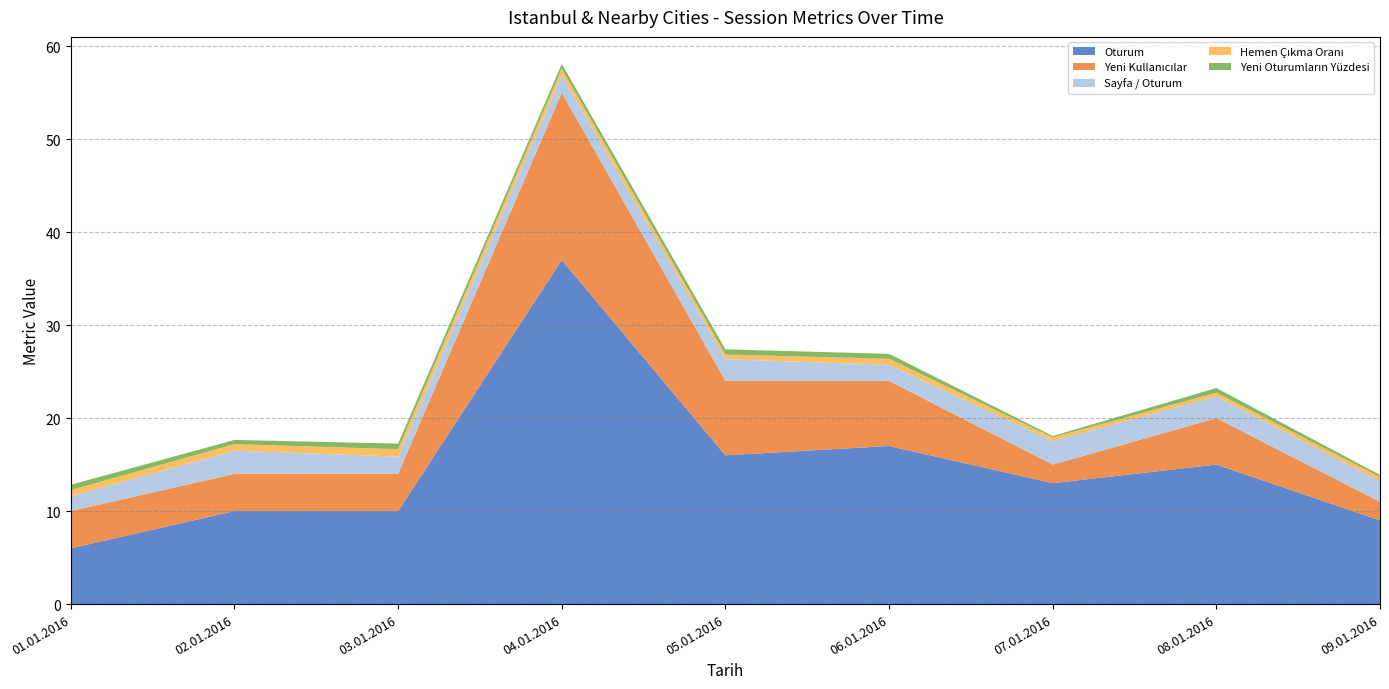

Reading left to right, extract all data points from this chart.

Oturum: 6.0	10.0	10.0	37.0	16.0	17.0	13.0	15.0	9.0
Yeni Kullanıcılar: 4.0	4.0	4.0	18.0	8.0	7.0	2.0	5.0	2.0
Sayfa / Oturum: 1.6	2.5	1.9	1.9	2.3	1.7	2.5	2.3	2.2
Hemen Çıkma Oranı: 0.7	0.7	0.8	0.7	0.5	0.6	0.4	0.4	0.4
Yeni Oturumların Yüzdesi: 0.6	0.5	0.6	0.5	0.6	0.5	0.2	0.5	0.2